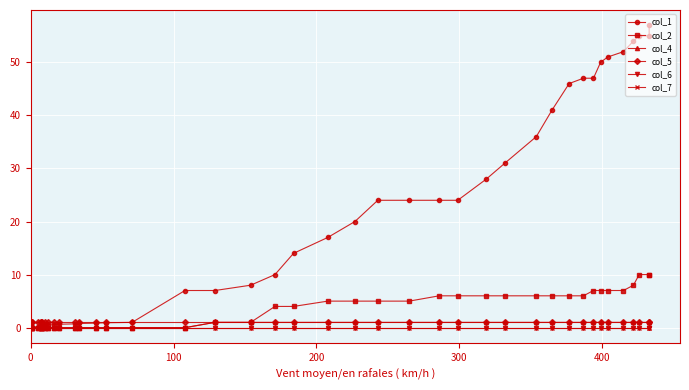

True or false: col_5 and col_4 intersect in this chart.

False